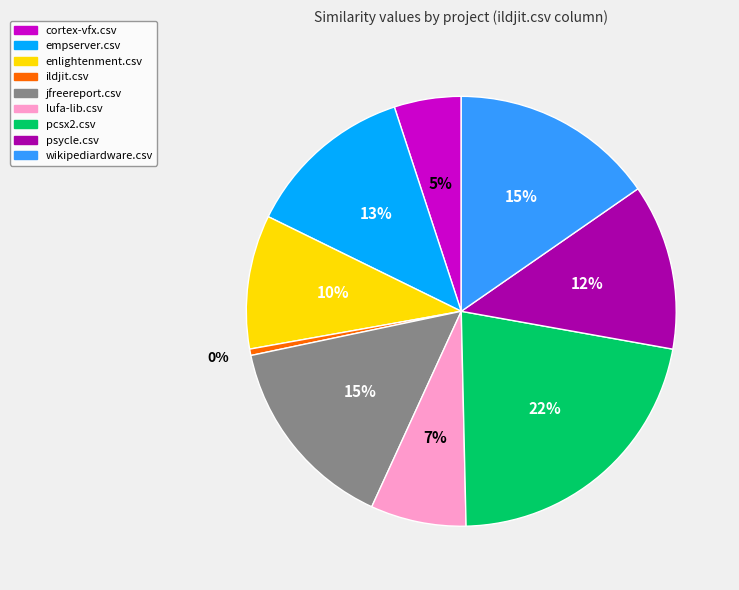

True or false: jfreereport.csv accounts for 2% of the total.

False